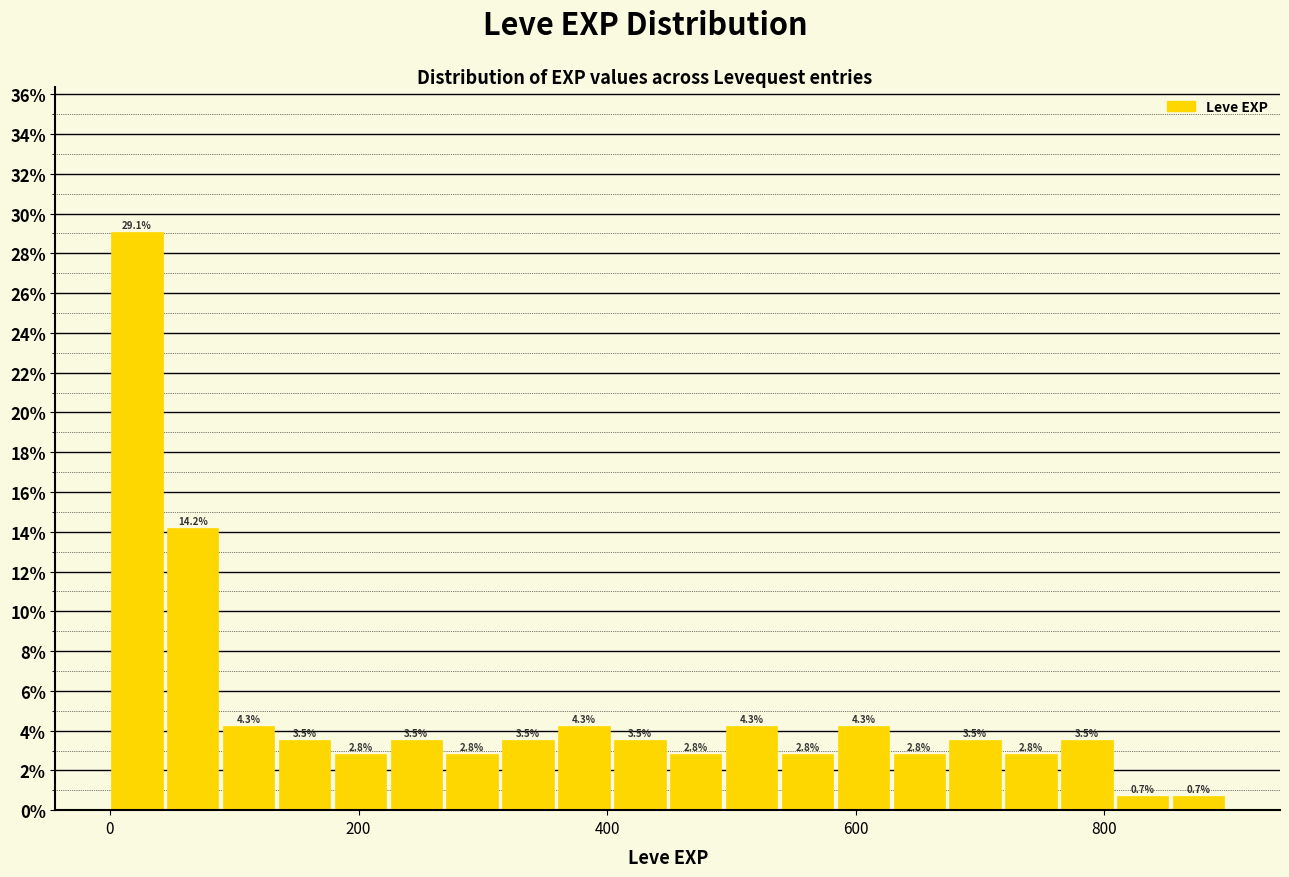

Read against the x-axis, roughly where is the centre of the tallest bar?

20